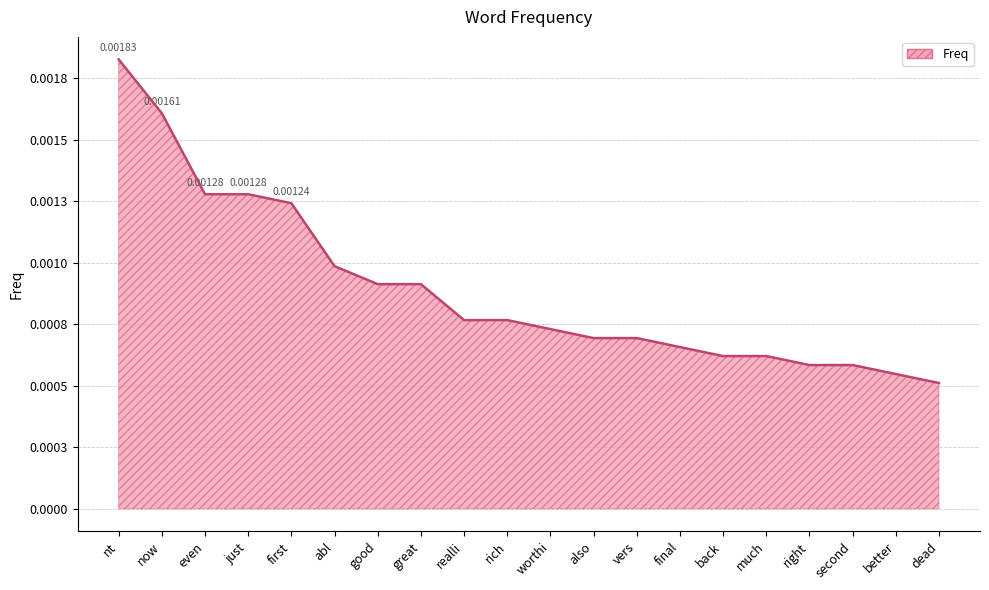

At which label is the value closest to 0?

dead